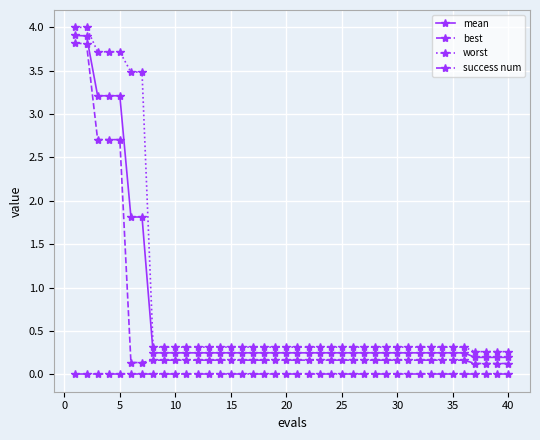

Rank the series by their average value, from lowest to highest.

success num, best, mean, worst